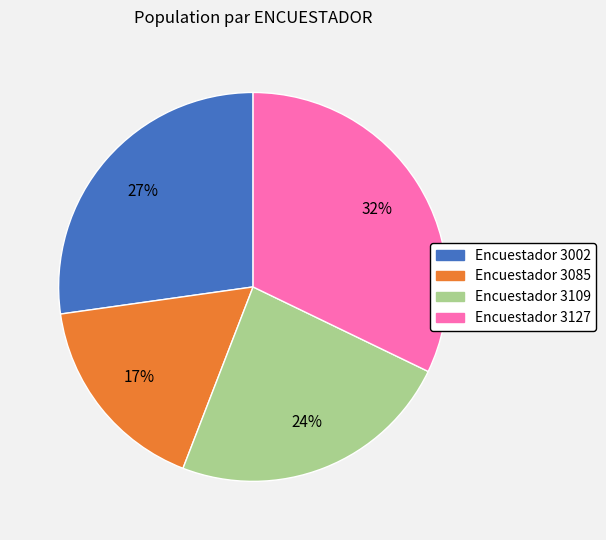

Is there a majority slice in this chart?

No